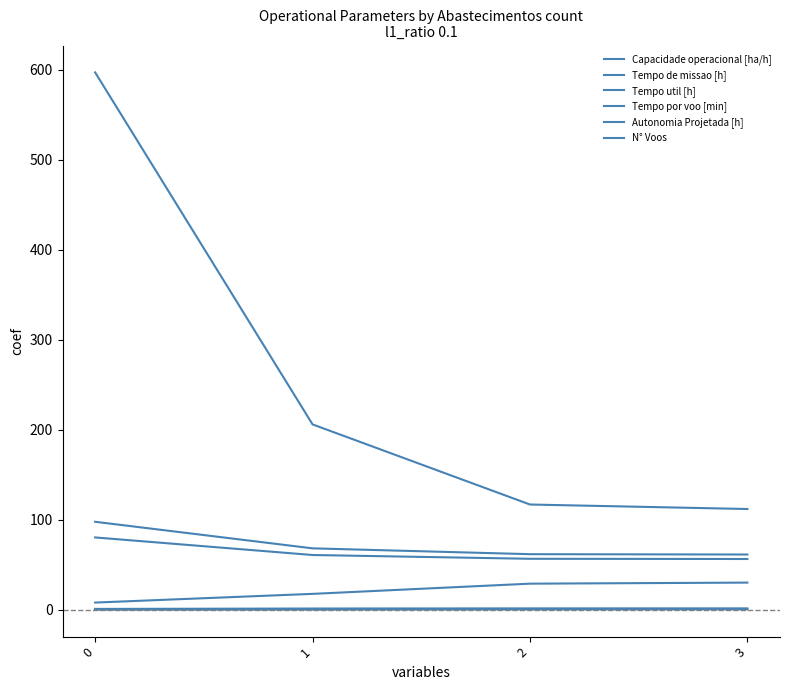

How many lines are shown in the chart?

6